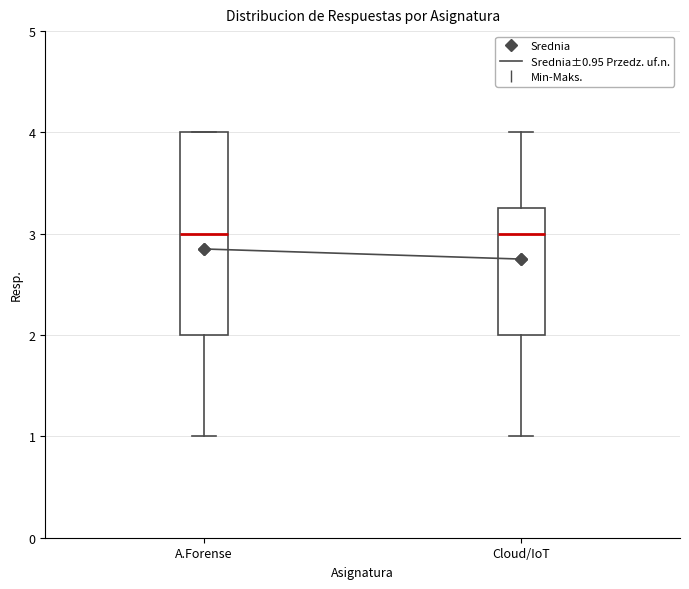

Comparing the boxes themselves (not the whiskers), which one is the tallest?

A.Forense